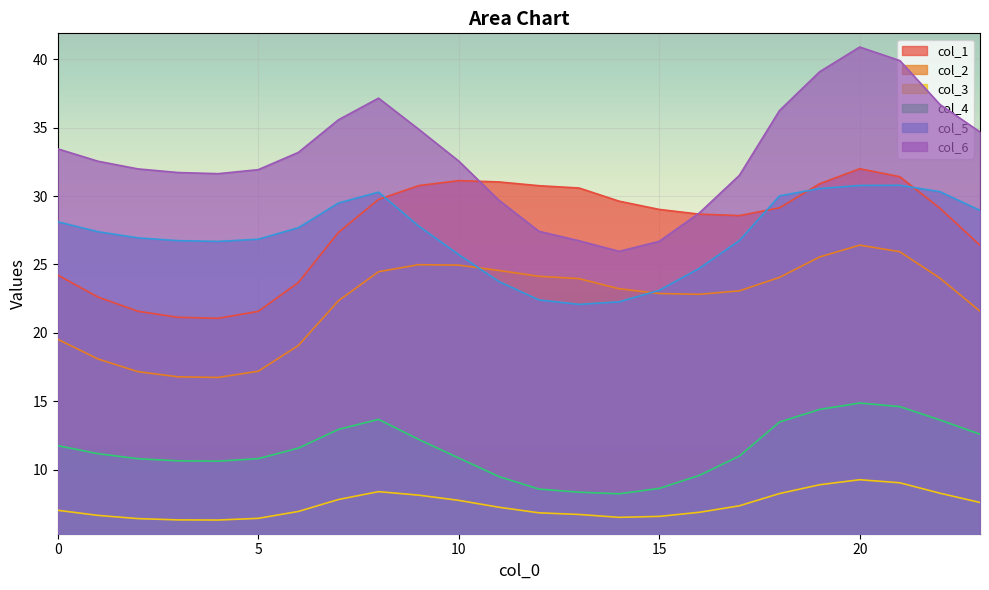

At which label does col_2 reach its minimum?

4